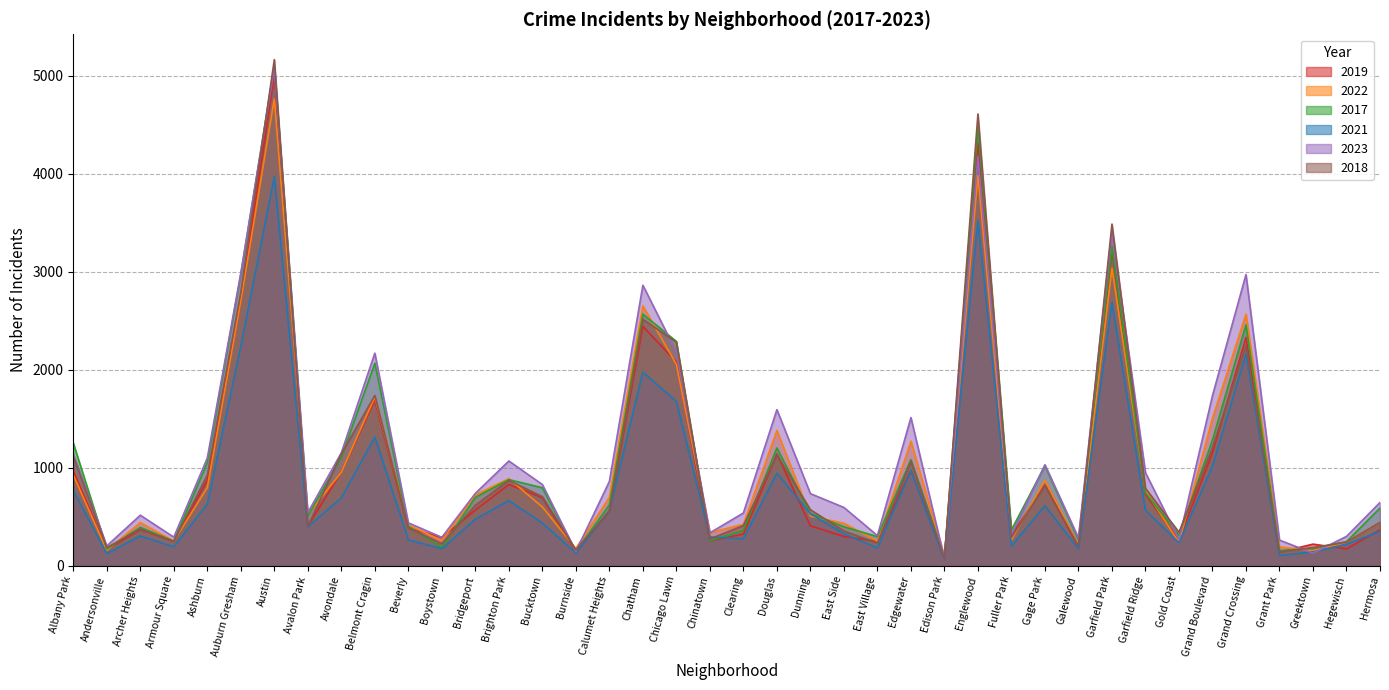

Reading left to right, transcribe all the data shown in this chart.

2019: Albany Park=968	Andersonville=166	Archer Heights=368	Armour Square=249	Ashburn=872	Auburn Gresham=2700	Austin=5008	Avalon Park=405	Avondale=957	Belmont Cragin=1687	Beverly=385	Boystown=287	Bridgeport=568	Brighton Park=828	Bucktown=694	Burnside=142	Calumet Heights=561	Chatham=2441	Chicago Lawn=2079	Chinatown=253	Clearing=322	Douglas=1140	Dunning=406	East Side=298	East Village=248	Edgewater=972	Edison Park=77	Englewood=4309	Fuller Park=308	Gage Park=825	Galewood=189	Garfield Park=3226	Garfield Ridge=728	Gold Coast=261	Grand Boulevard=1153	Grand Crossing=2328	Grant Park=138	Greektown=220	Hegewisch=171	Hermosa=365
2022: Albany Park=926	Andersonville=157	Archer Heights=440	Armour Square=251	Ashburn=797	Auburn Gresham=2702	Austin=4762	Avalon Park=522	Avondale=953	Belmont Cragin=1720	Beverly=414	Boystown=258	Bridgeport=722	Brighton Park=888	Bucktown=599	Burnside=175	Calumet Heights=698	Chatham=2651	Chicago Lawn=2053	Chinatown=338	Clearing=422	Douglas=1380	Dunning=504	East Side=433	East Village=250	Edgewater=1269	Edison Park=99	Englewood=3981	Fuller Park=263	Gage Park=871	Galewood=210	Garfield Park=3035	Garfield Ridge=766	Gold Coast=236	Grand Boulevard=1503	Grand Crossing=2566	Grant Park=192	Greektown=154	Hegewisch=239	Hermosa=441
2017: Albany Park=1252	Andersonville=171	Archer Heights=391	Armour Square=250	Ashburn=1053	Auburn Gresham=2973	Austin=5096	Avalon Park=508	Avondale=1107	Belmont Cragin=2066	Beverly=403	Boystown=188	Bridgeport=697	Brighton Park=878	Bucktown=795	Burnside=145	Calumet Heights=620	Chatham=2566	Chicago Lawn=2288	Chinatown=253	Clearing=360	Douglas=1201	Dunning=531	East Side=397	East Village=296	Edgewater=1082	Edison Park=87	Englewood=4471	Fuller Park=365	Gage Park=1019	Galewood=265	Garfield Park=3257	Garfield Ridge=743	Gold Coast=311	Grand Boulevard=1281	Grand Crossing=2456	Grant Park=154	Greektown=176	Hegewisch=246	Hermosa=589
2021: Albany Park=767	Andersonville=123	Archer Heights=303	Armour Square=193	Ashburn=629	Auburn Gresham=2237	Austin=3970	Avalon Park=395	Avondale=692	Belmont Cragin=1312	Beverly=264	Boystown=173	Bridgeport=474	Brighton Park=664	Bucktown=435	Burnside=130	Calumet Heights=559	Chatham=1974	Chicago Lawn=1675	Chinatown=293	Clearing=274	Douglas=943	Dunning=530	East Side=326	East Village=180	Edgewater=969	Edison Park=62	Englewood=3518	Fuller Park=200	Gage Park=613	Galewood=170	Garfield Park=2686	Garfield Ridge=565	Gold Coast=233	Grand Boulevard=1015	Grand Crossing=2160	Grant Park=104	Greektown=140	Hegewisch=217	Hermosa=350
2023: Albany Park=1142	Andersonville=202	Archer Heights=515	Armour Square=291	Ashburn=1098	Auburn Gresham=2984	Austin=5075	Avalon Park=541	Avondale=1152	Belmont Cragin=2168	Beverly=437	Boystown=289	Bridgeport=738	Brighton Park=1068	Bucktown=828	Burnside=145	Calumet Heights=859	Chatham=2861	Chicago Lawn=2180	Chinatown=335	Clearing=538	Douglas=1592	Dunning=735	East Side=594	East Village=307	Edgewater=1511	Edison Park=71	Englewood=4175	Fuller Park=314	Gage Park=1030	Galewood=284	Garfield Park=3404	Garfield Ridge=949	Gold Coast=267	Grand Boulevard=1735	Grand Crossing=2970	Grant Park=261	Greektown=128	Hegewisch=299	Hermosa=645
2018: Albany Park=1117	Andersonville=184	Archer Heights=374	Armour Square=248	Ashburn=924	Auburn Gresham=2787	Austin=5163	Avalon Park=401	Avondale=1142	Belmont Cragin=1736	Beverly=386	Boystown=224	Bridgeport=616	Brighton Park=870	Bucktown=704	Burnside=160	Calumet Heights=554	Chatham=2513	Chicago Lawn=2281	Chinatown=273	Clearing=409	Douglas=1131	Dunning=571	East Side=354	East Village=230	Edgewater=1063	Edison Park=75	Englewood=4608	Fuller Park=289	Gage Park=817	Galewood=202	Garfield Park=3485	Garfield Ridge=789	Gold Coast=342	Grand Boulevard=1205	Grand Crossing=2249	Grant Park=141	Greektown=185	Hegewisch=240	Hermosa=442